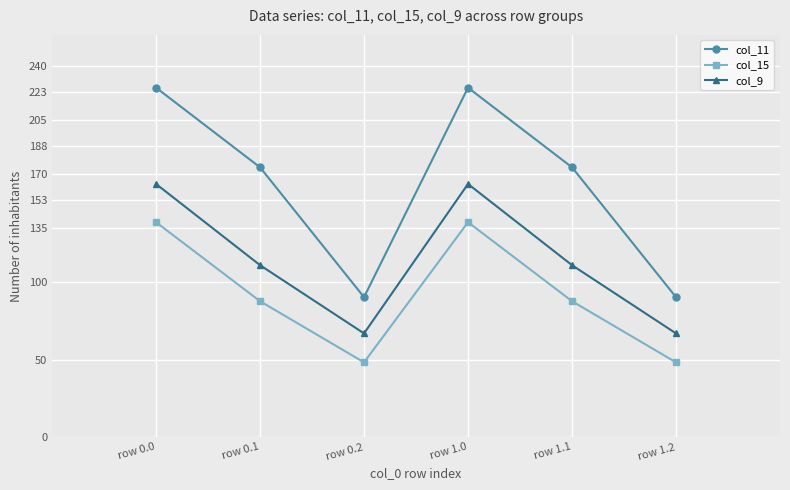

What is the difference between the highest and lowest values at row 0.2?

42.1